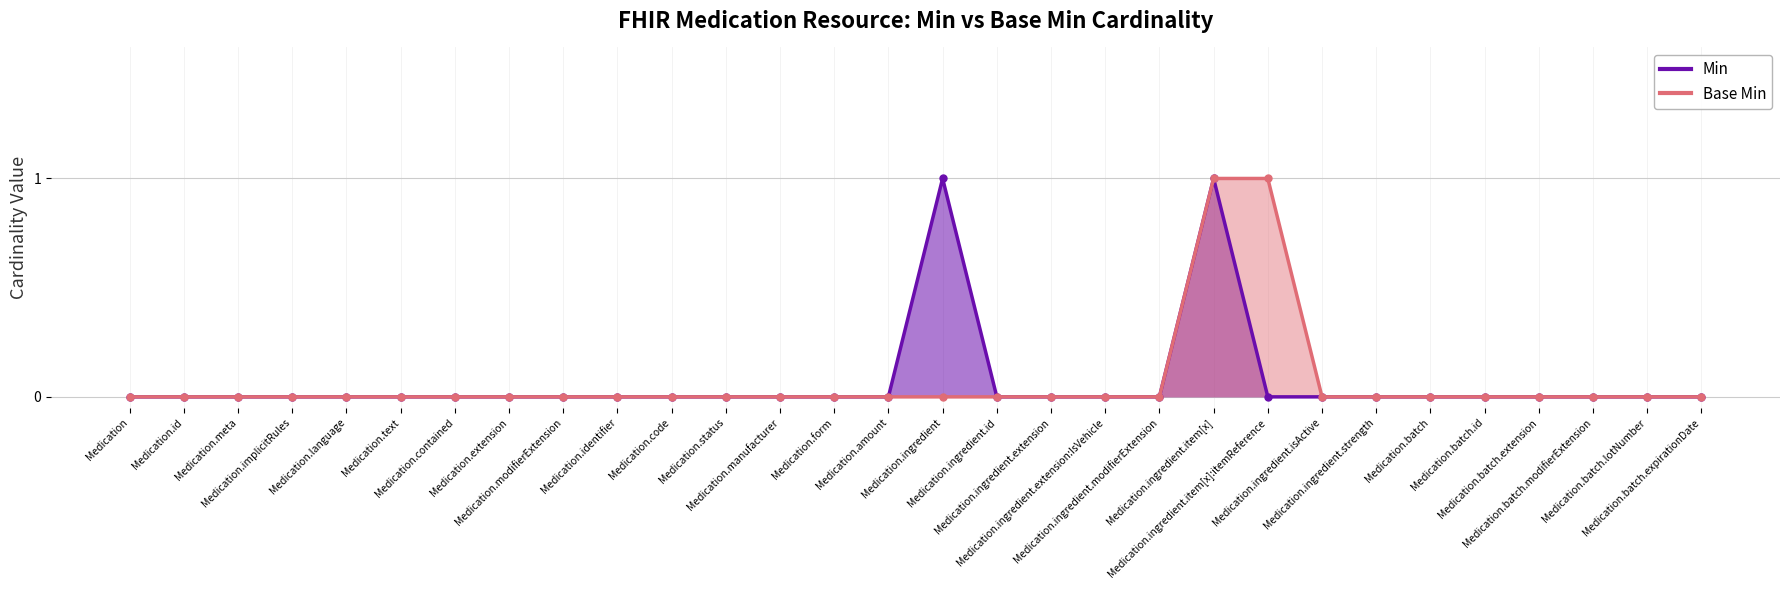

True or false: Base Min and Min intersect in this chart.

False